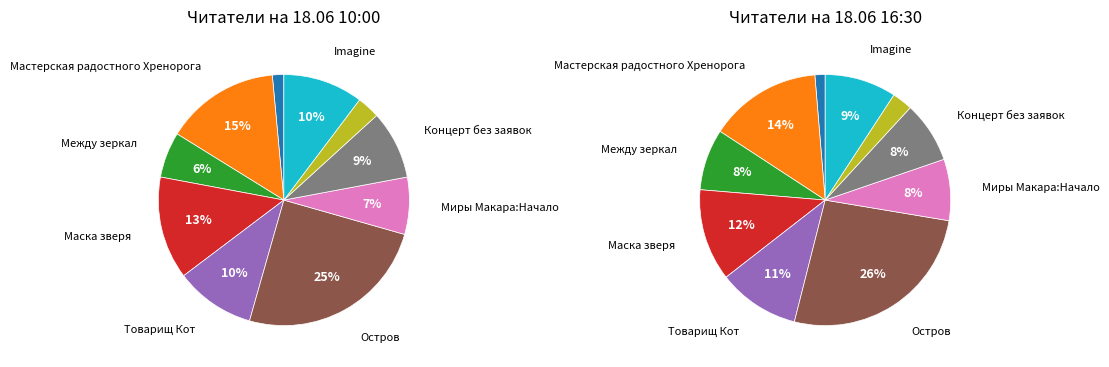

How many slices are in this pie chart?

10